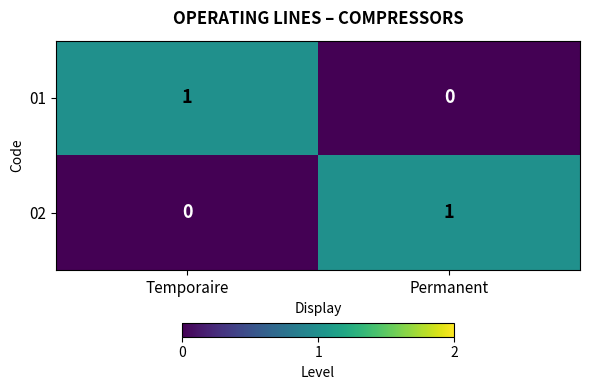

What is the spread (max minus min) of values at Permanent?

1